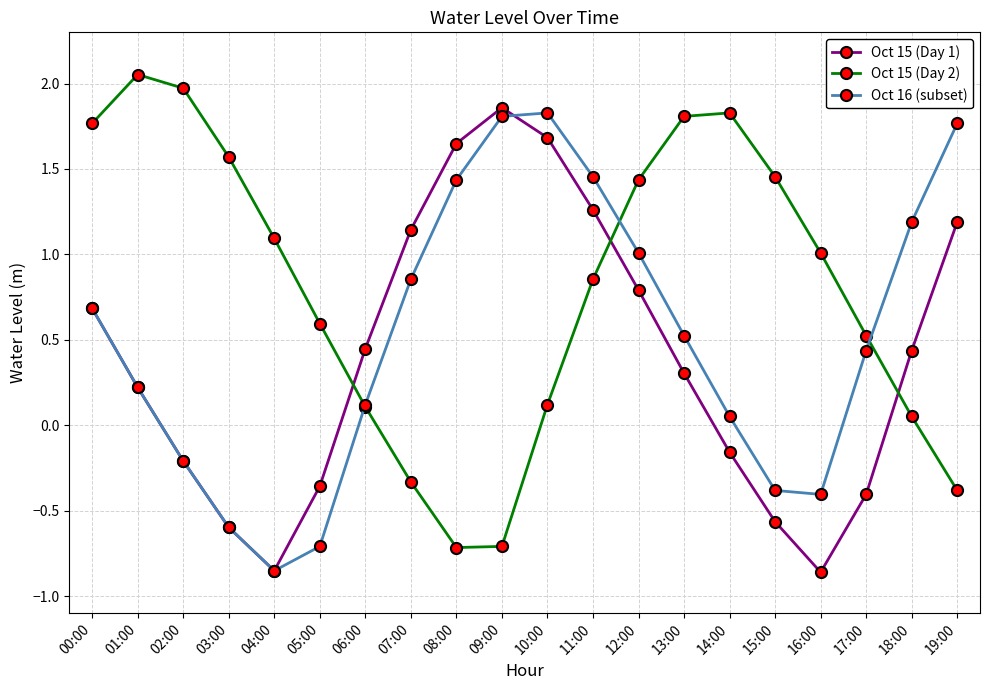

Between 05:00 and 12:00, which series saw the biggest shift?

Oct 16 (subset)